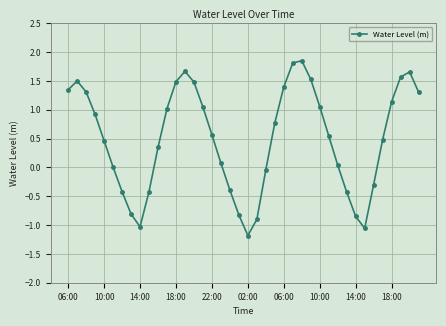

What is the minimum value shown in the chart?

-1.2